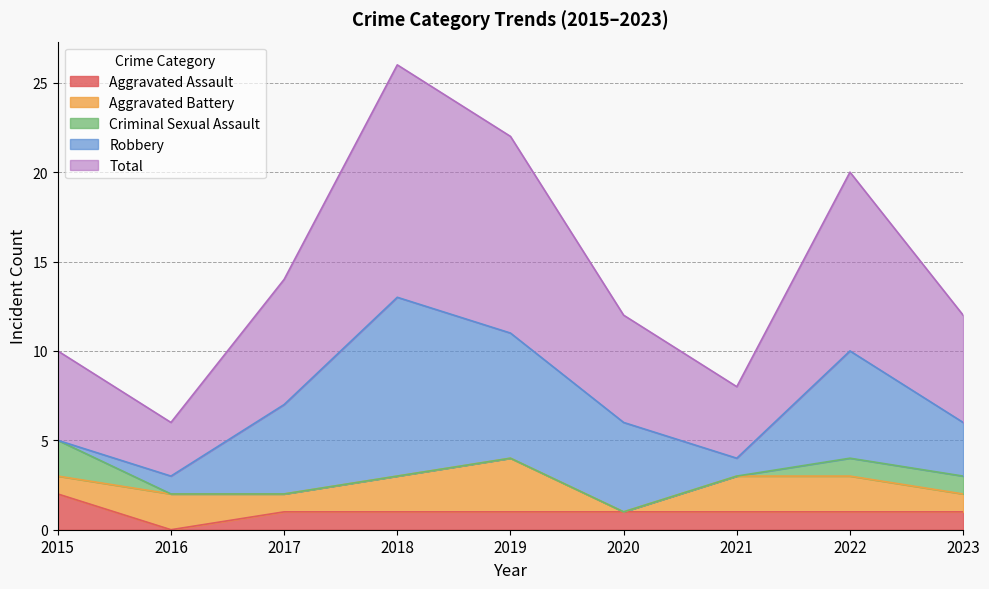

True or false: Robbery and Total intersect in this chart.

False